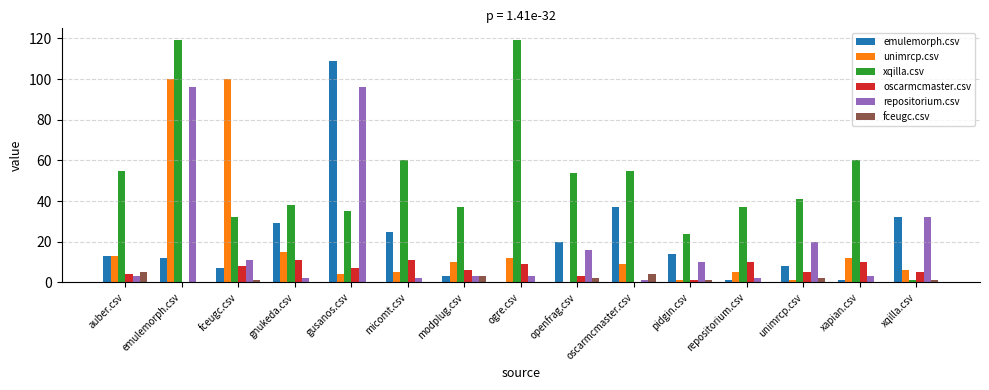

Is the value of xqilla.csv at micomt.csv greater than the value of emulemorph.csv at repositorium.csv?

Yes